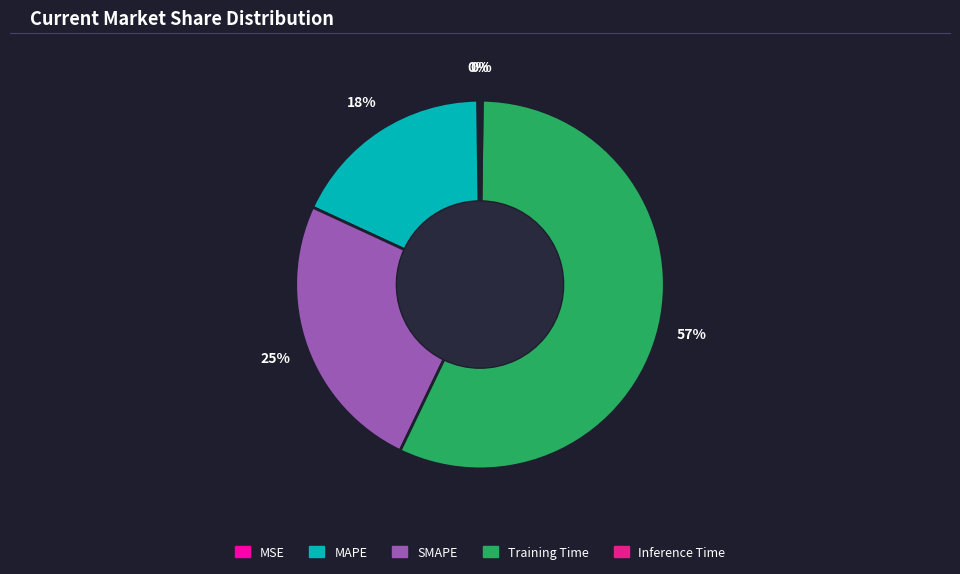

Which slice is the largest?

Training Time